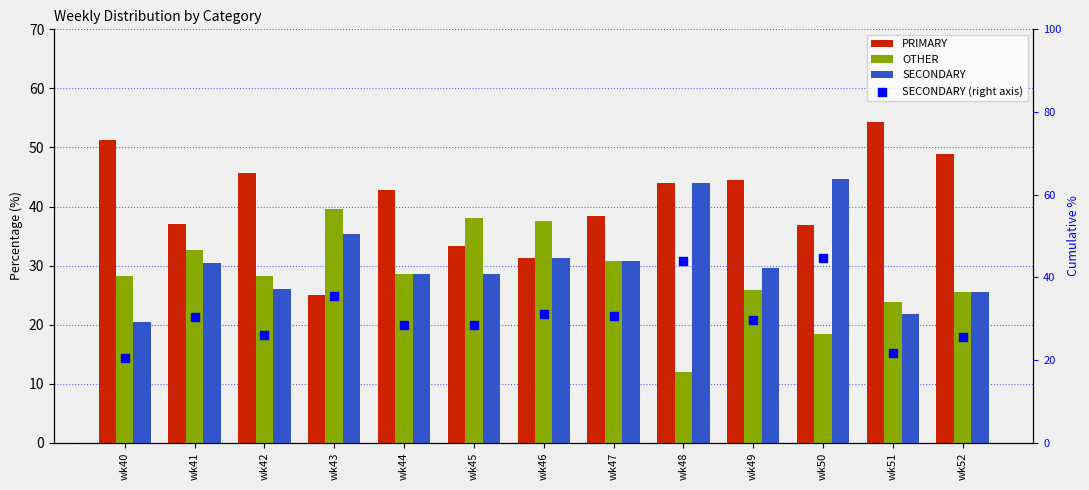

Which series reaches the maximum Y coordinate?

PRIMARY